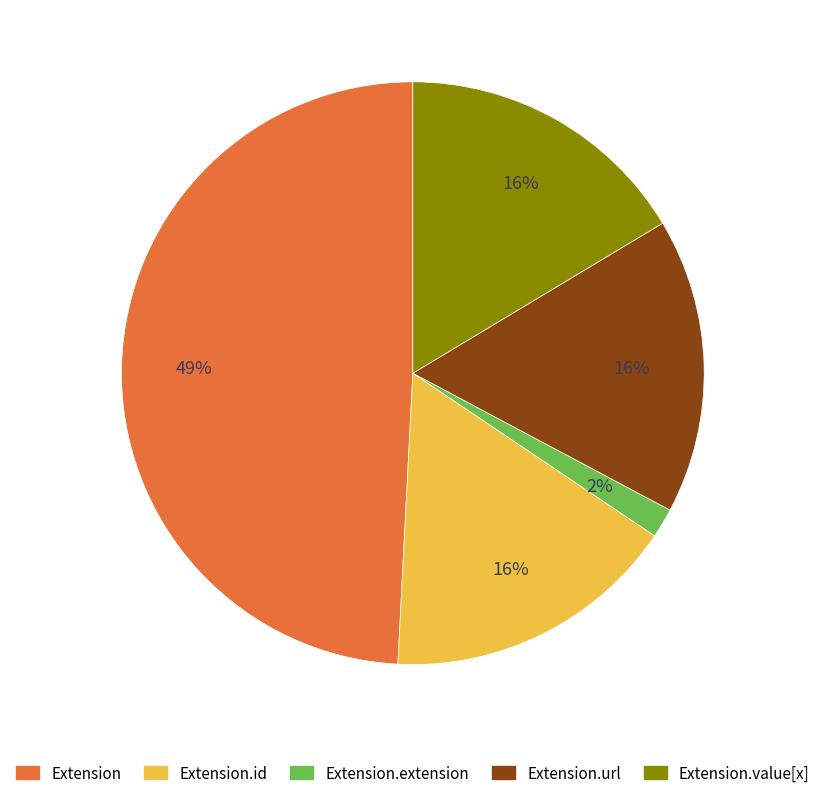

To the nearest percent, what is the average slice percentage?

20%